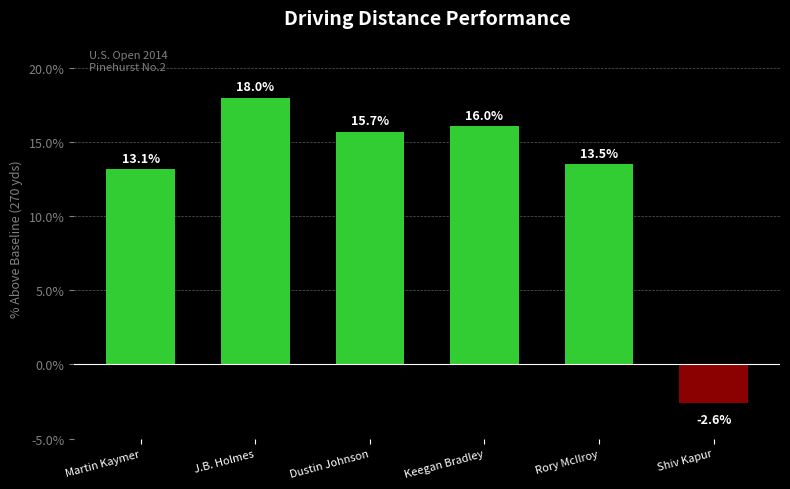

List the labels in order of value, largest first.

J.B. Holmes, Keegan Bradley, Dustin Johnson, Rory McIlroy, Martin Kaymer, Shiv Kapur